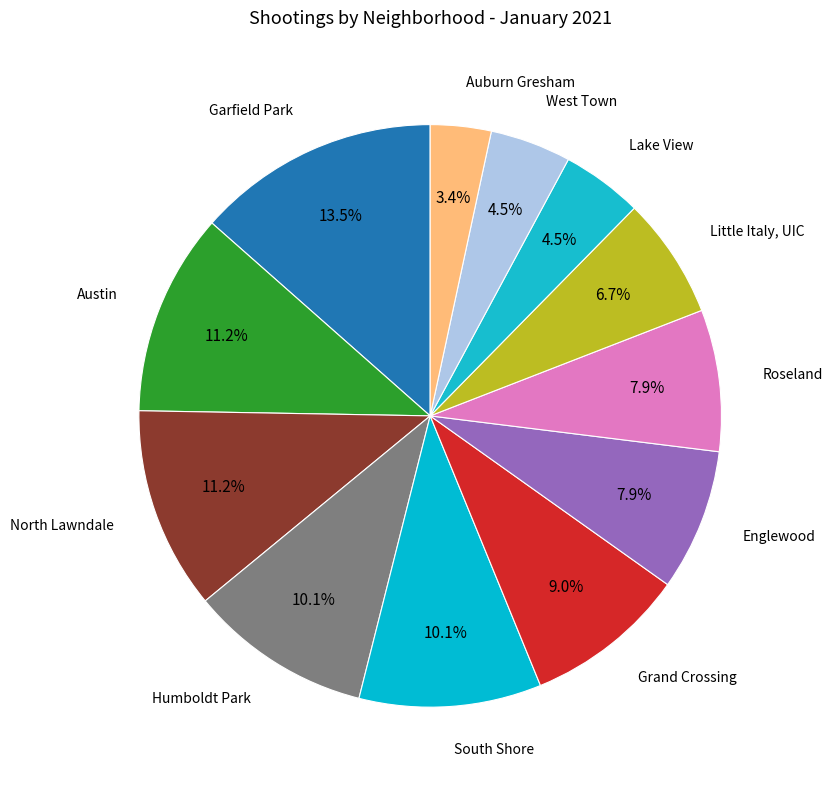

Does any single category account for the majority?

No